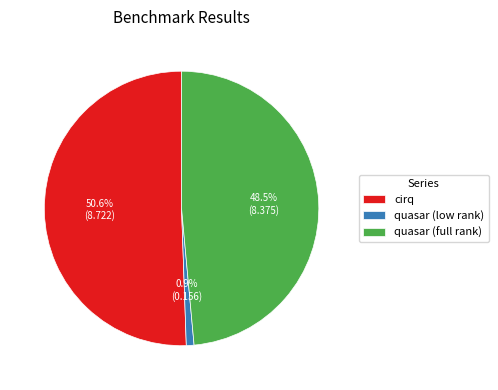

Which slice represents more than half of the pie?

cirq